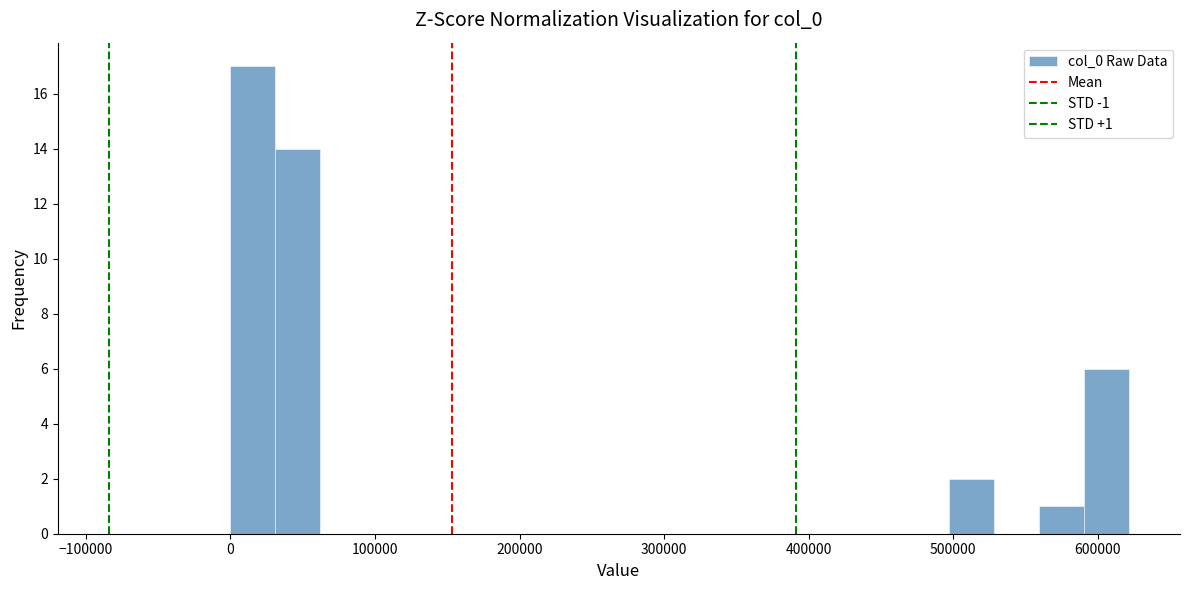

Around what value on the x-axis is the tallest bar? Give the approximate position of its centre, as read against the axis.

20000